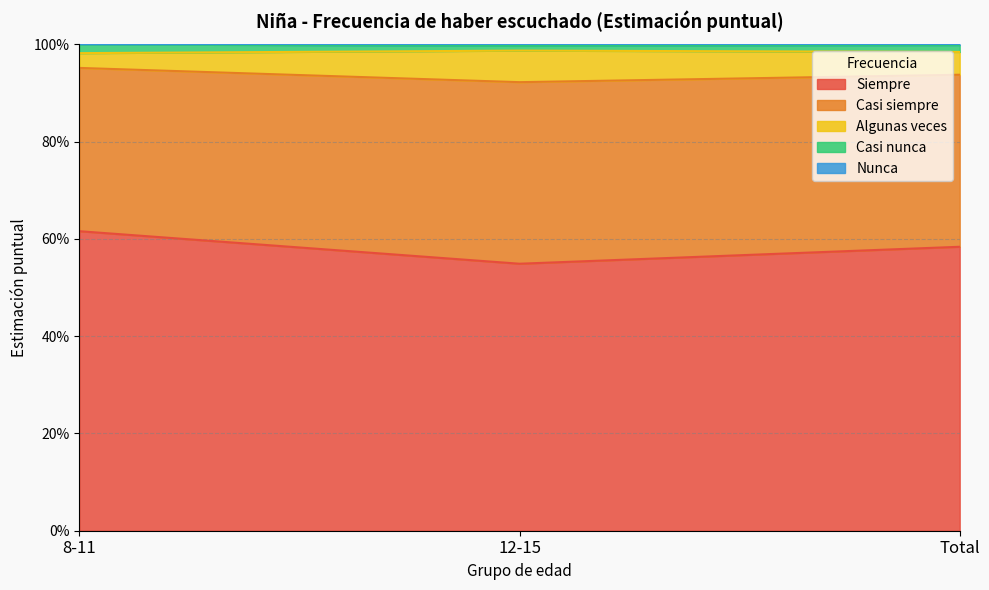

What is the label of the 1st point from the left?

8-11